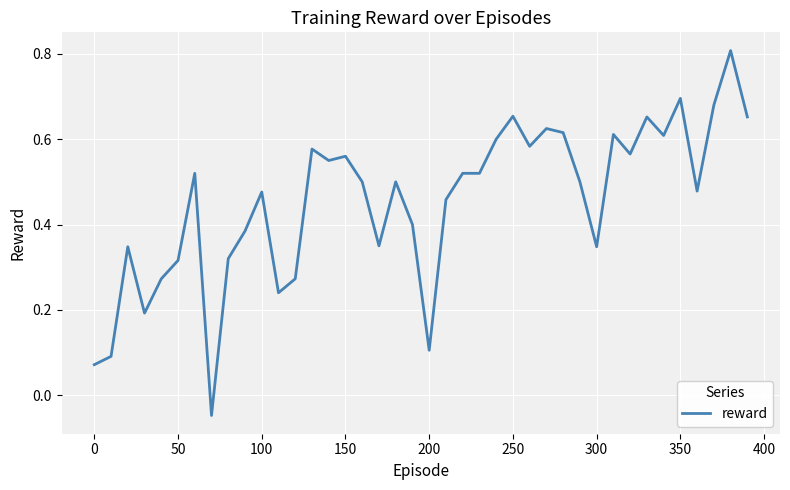

How many values are below zero?

1